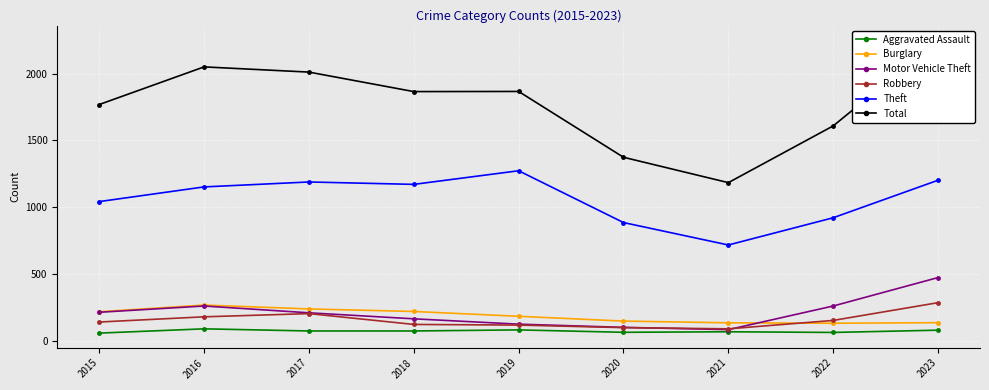

True or false: Aggravated Assault and Motor Vehicle Theft intersect in this chart.

False